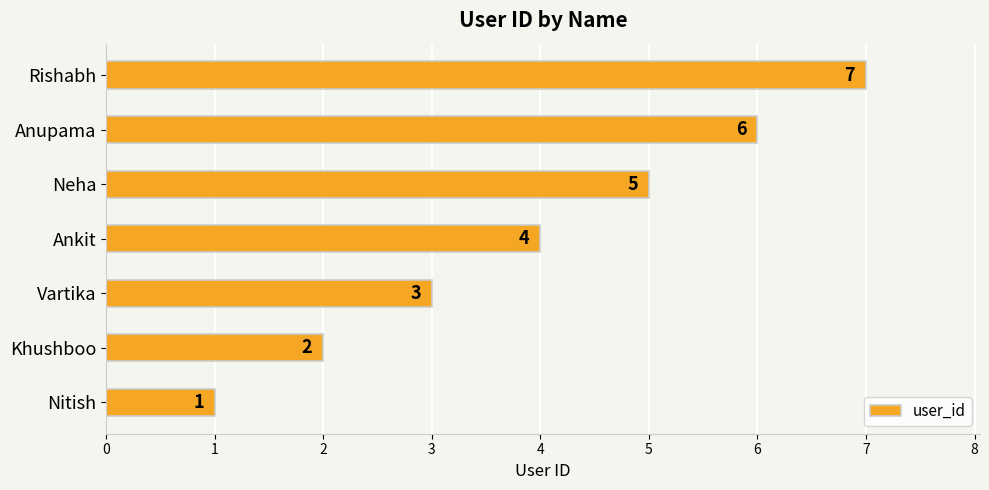

Where is the data nearest to the value 4?

Ankit